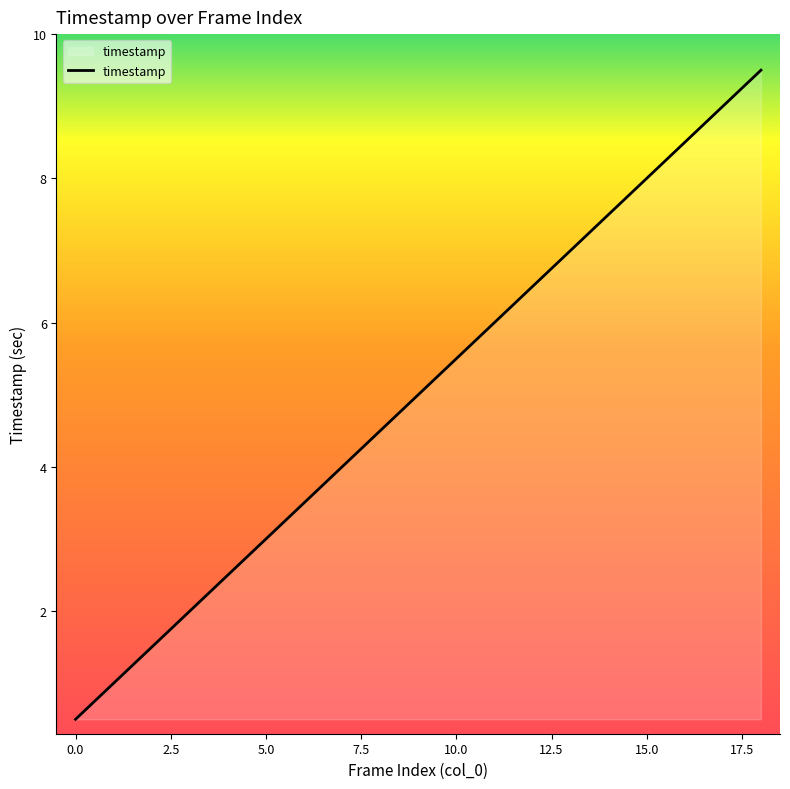

What is the difference between the maximum and minimum values?

9.0